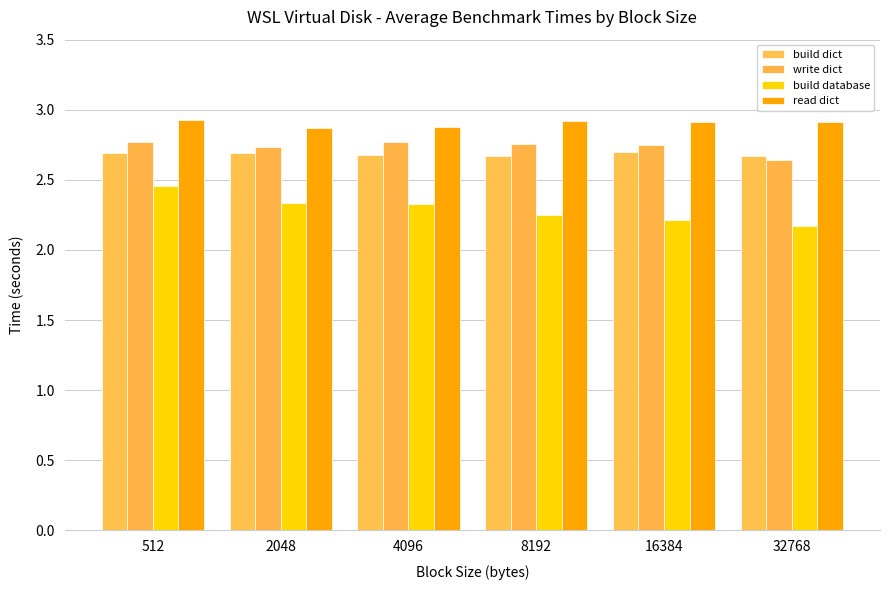

Which series has the largest range (max minus min)?

build database